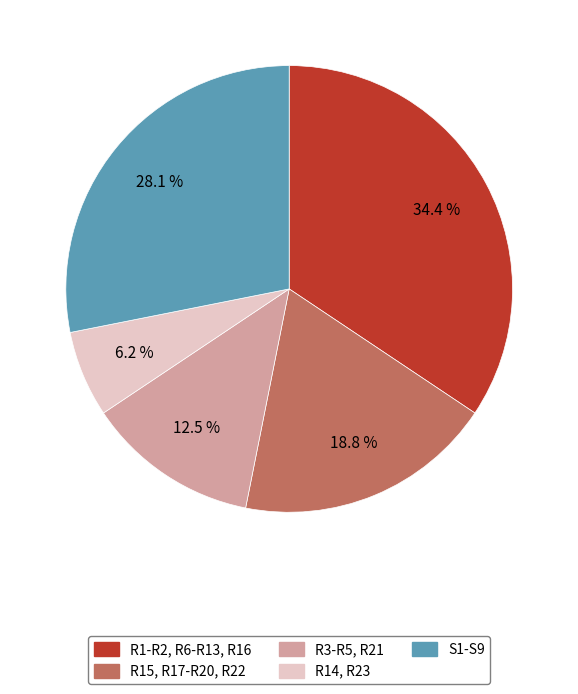

Which category has the smallest portion of the pie?

R14, R23